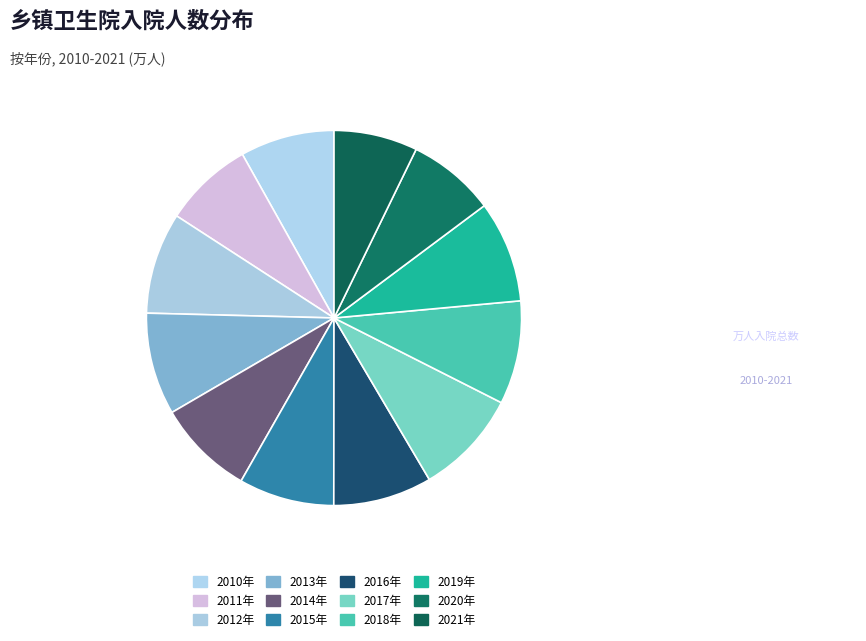

Do 2019年 and 2014年 together represent more than half of the pie?

No